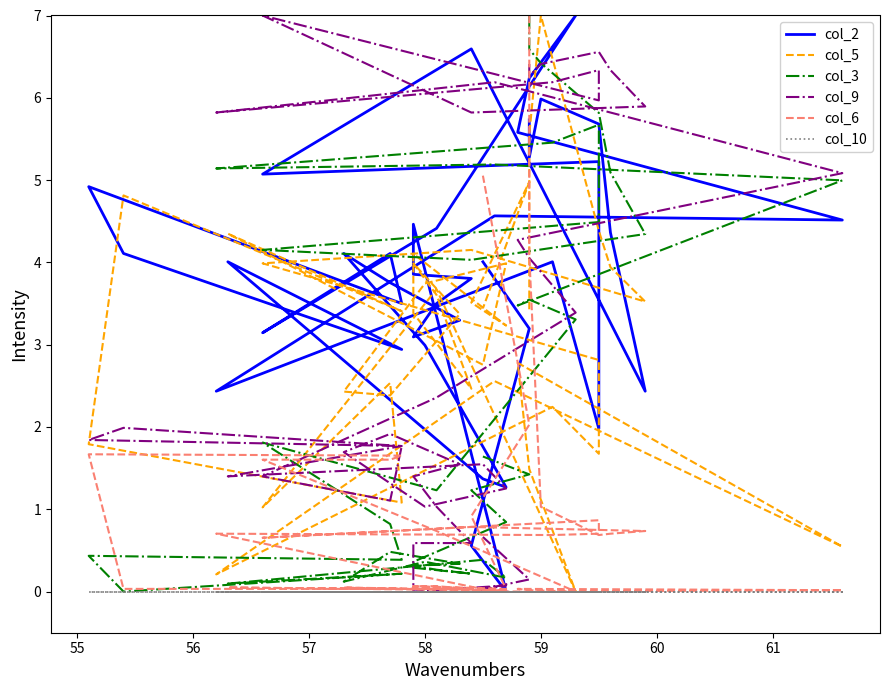

Where is the first local minimum for col_9?

55